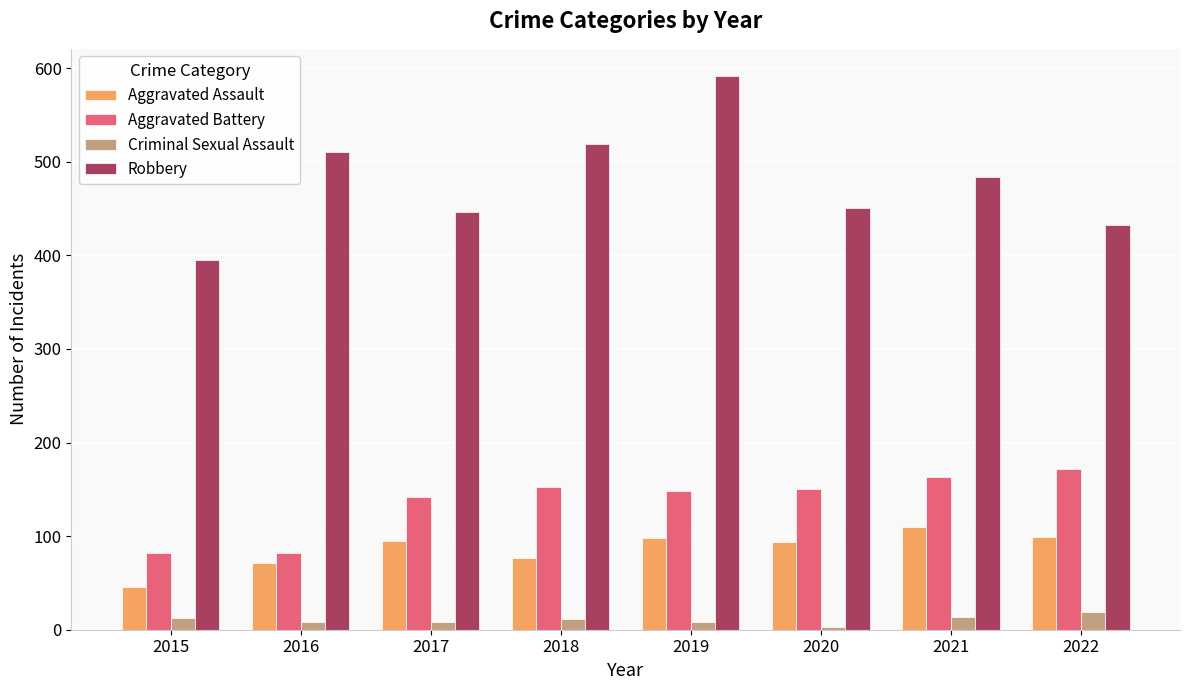

Is it true that Aggravated Battery equals 61 at 2020?

False